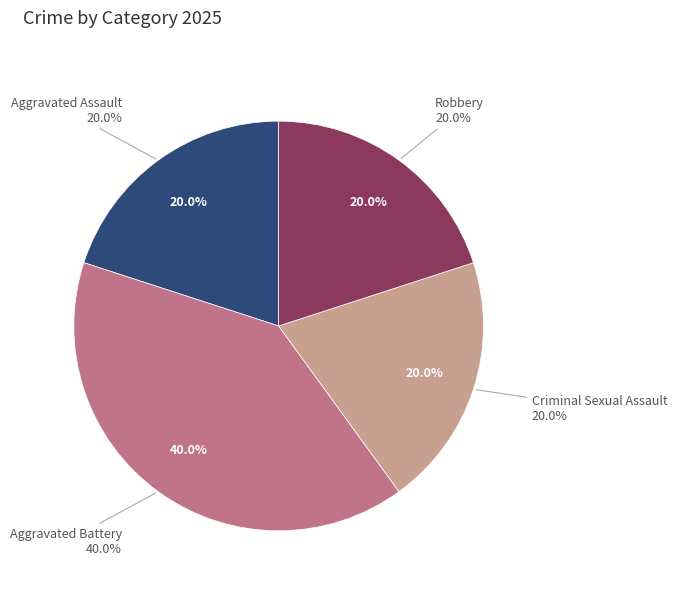

To the nearest percent, what is the combined percentage of Aggravated Battery and Aggravated Assault?

60%